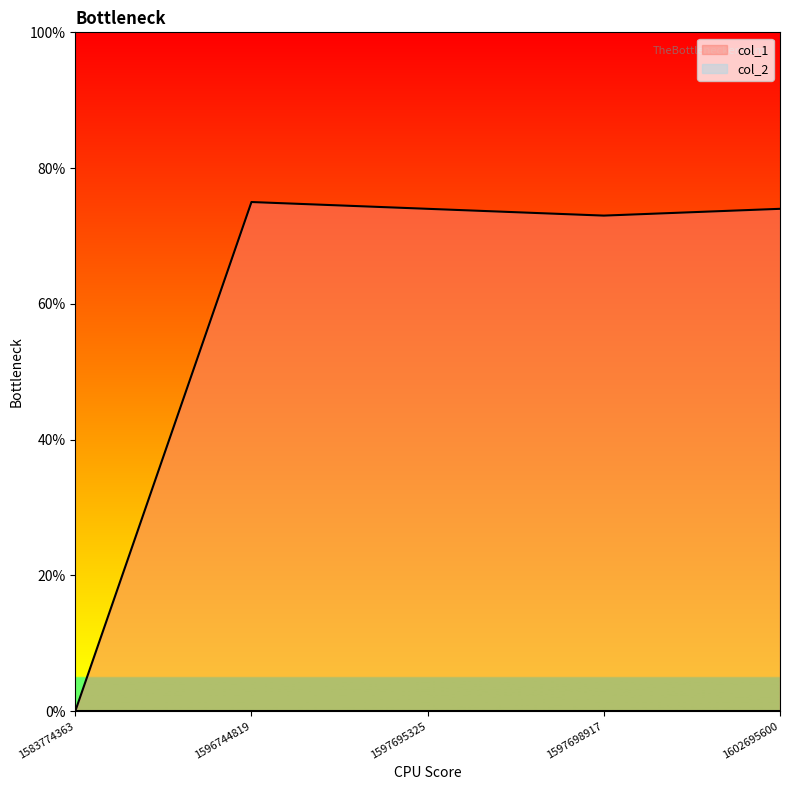

What value does the data have at 1596744819, to the nearest 10?

80